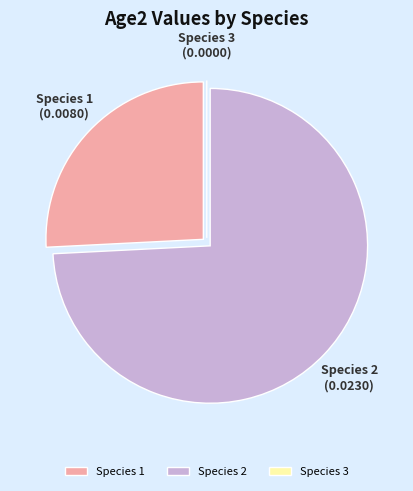

Which slice is the largest?

Species 2